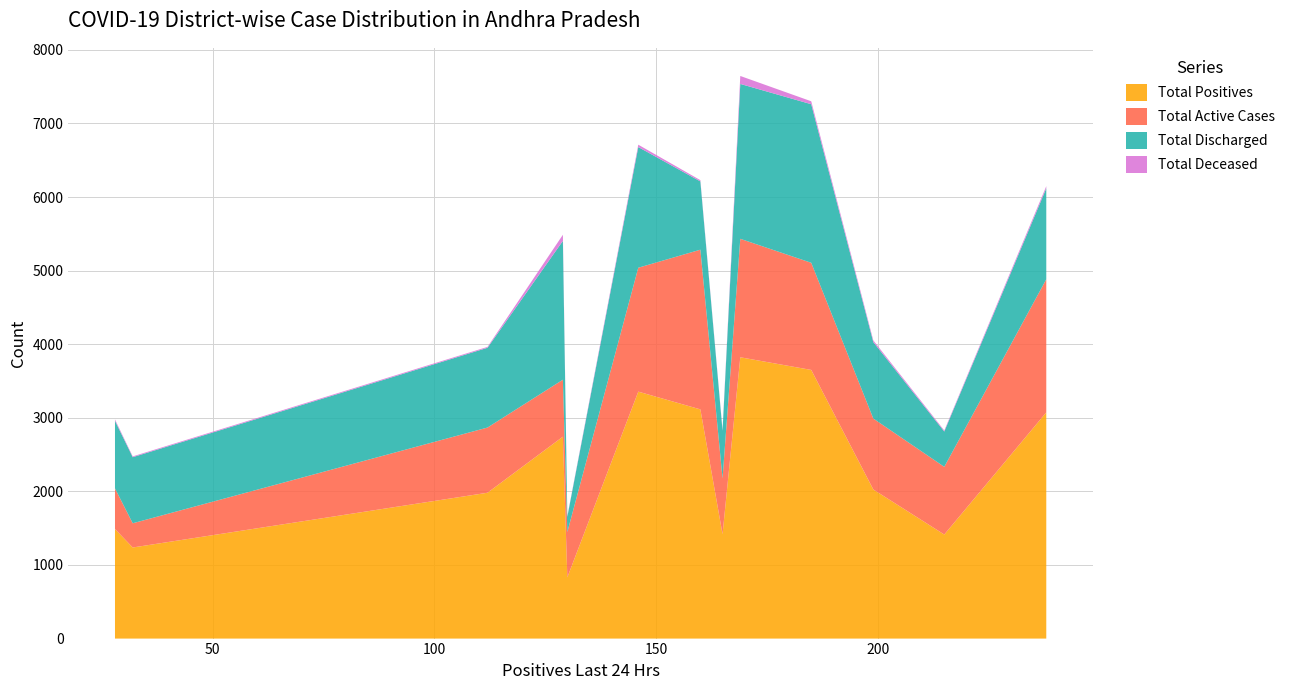

What is the lowest value of the Total Positives series?

832